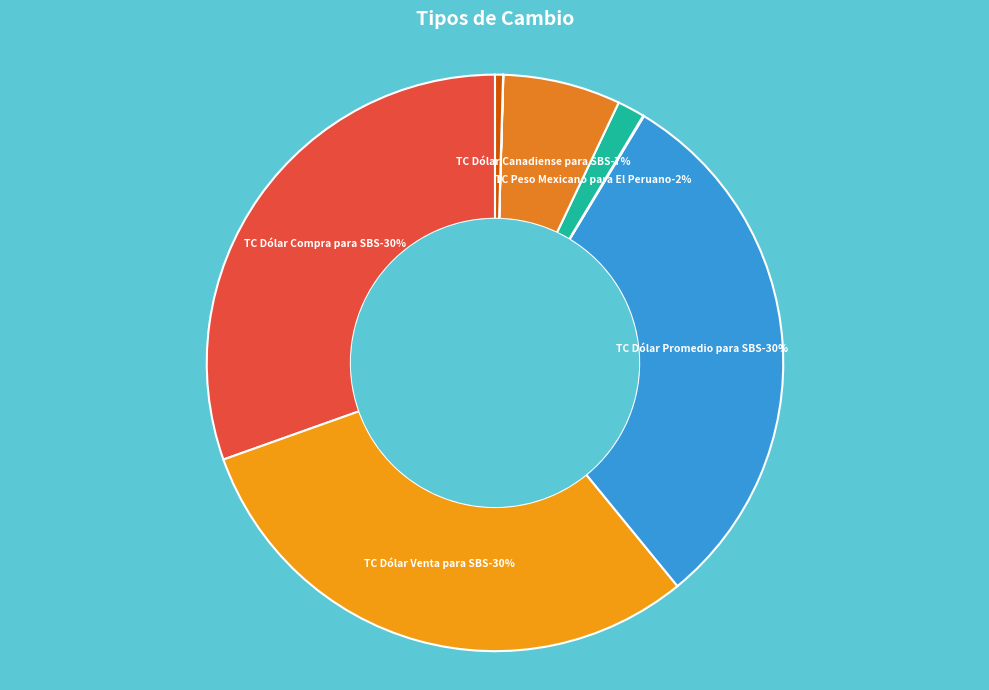

What percentage do TC Peso Mexicano para El Peruano and TC Dólar Canadiense para SBS together represent?

8.1%